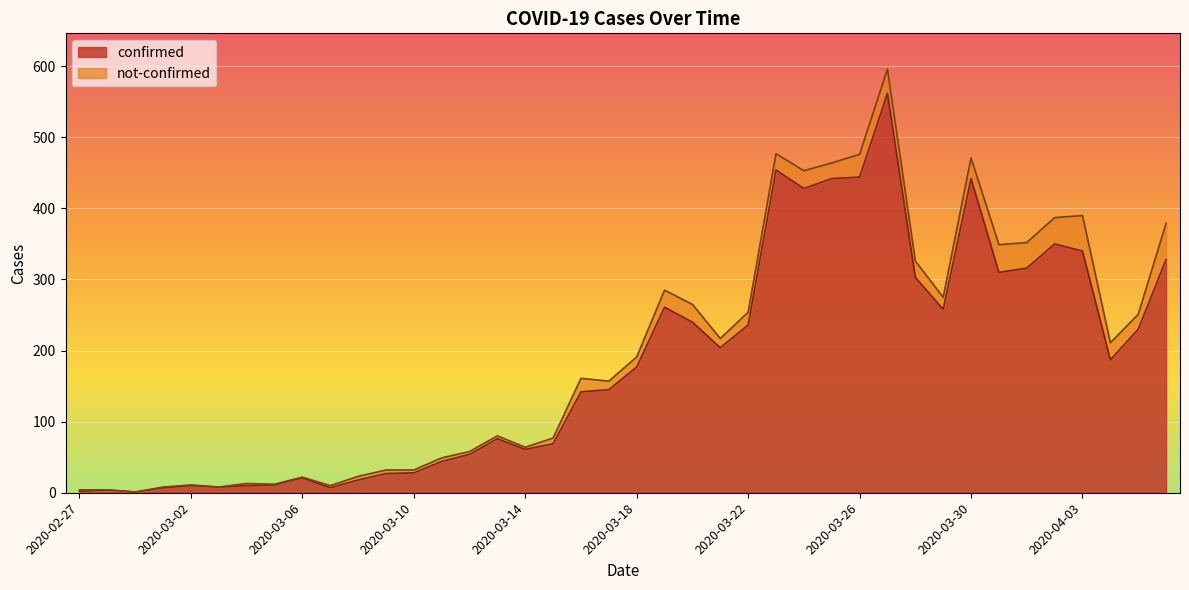

Reading left to right, extract all data points from this chart.

2	4	1	7	10	8	10	11	21	7	18	27	28	44	54	76	61	69	142	145	177	261	240	204	236	454	428	442	444	562	303	258	442	310	316	350	340	187	230	328